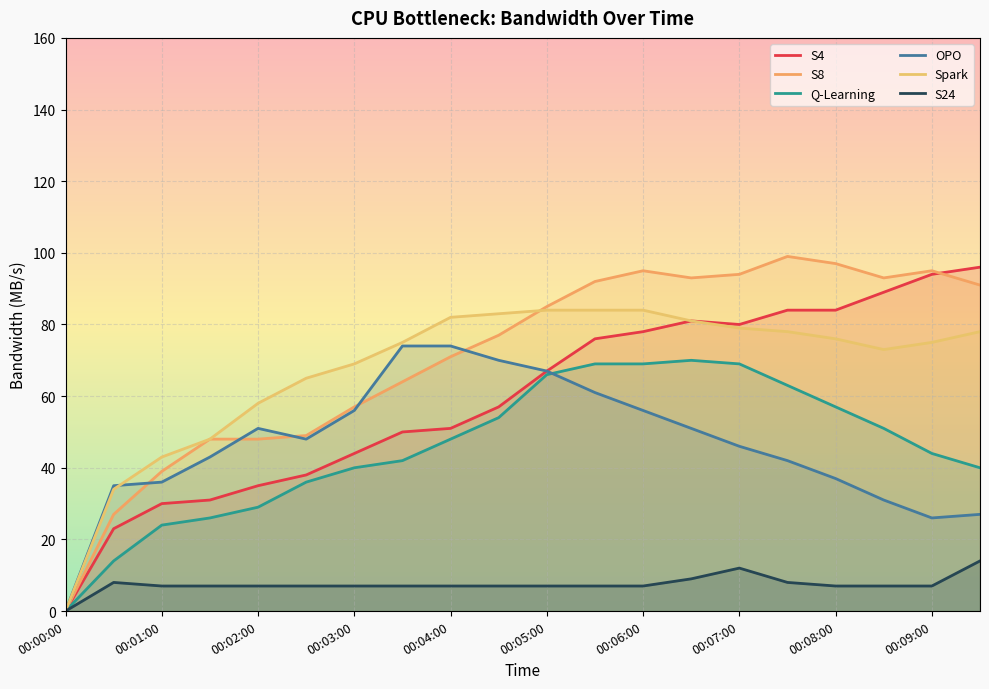

True or false: S4 and Q-Learning intersect in this chart.

False